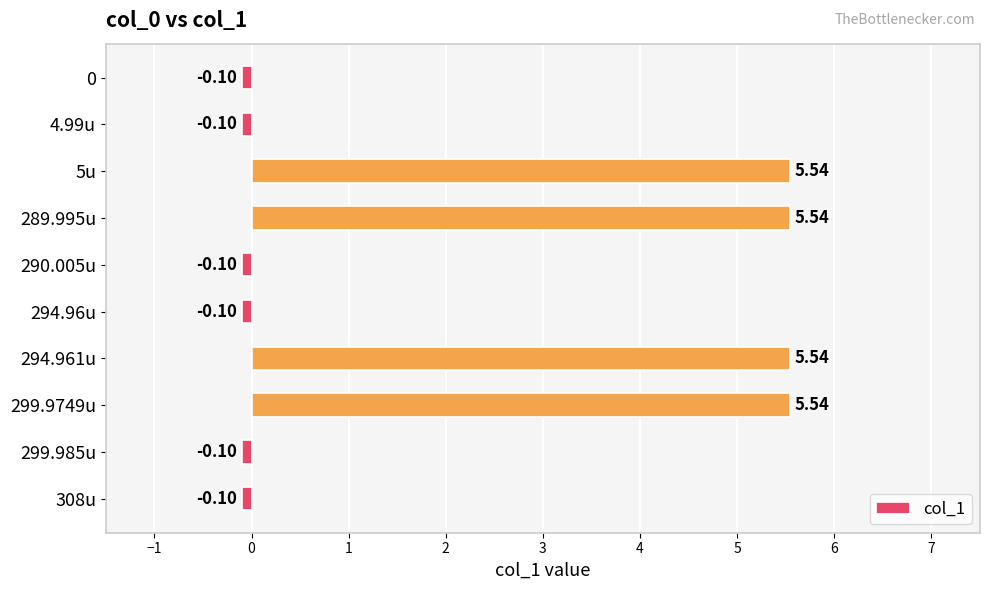

What is the difference between the values at 308u and 289.995u?

5.6